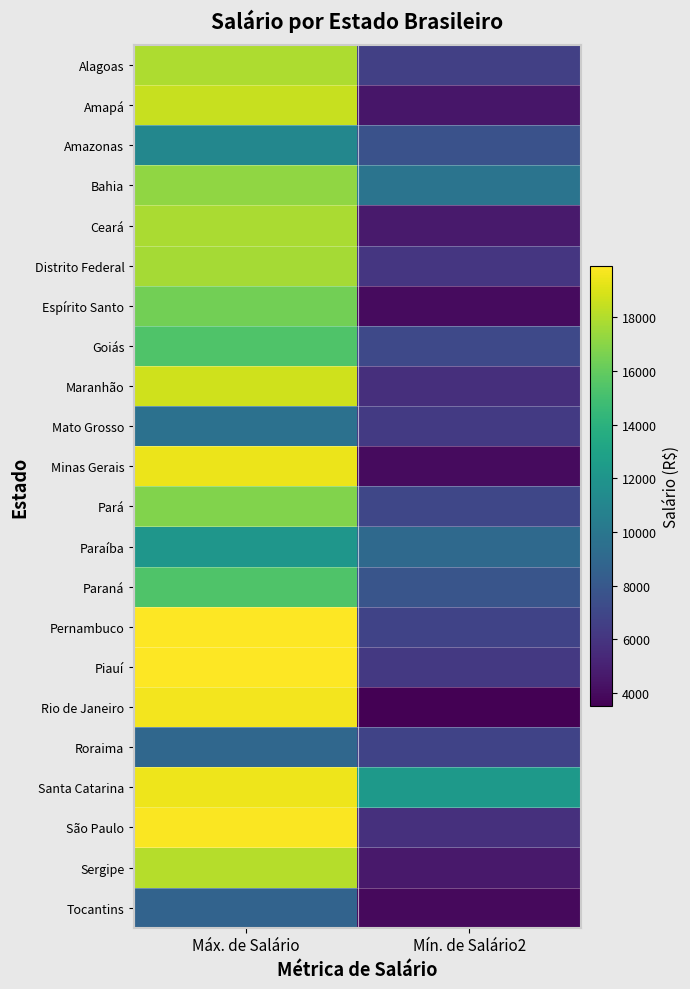

Rank the series by their maximum value, from lowest to highest.

Tocantins, Roraima, Mato Grosso, Amazonas, Paraíba, Goiás, Paraná, Espírito Santo, Pará, Bahia, Distrito Federal, Ceará, Alagoas, Sergipe, Amapá, Maranhão, Minas Gerais, Santa Catarina, Rio de Janeiro, São Paulo, Pernambuco, Piauí